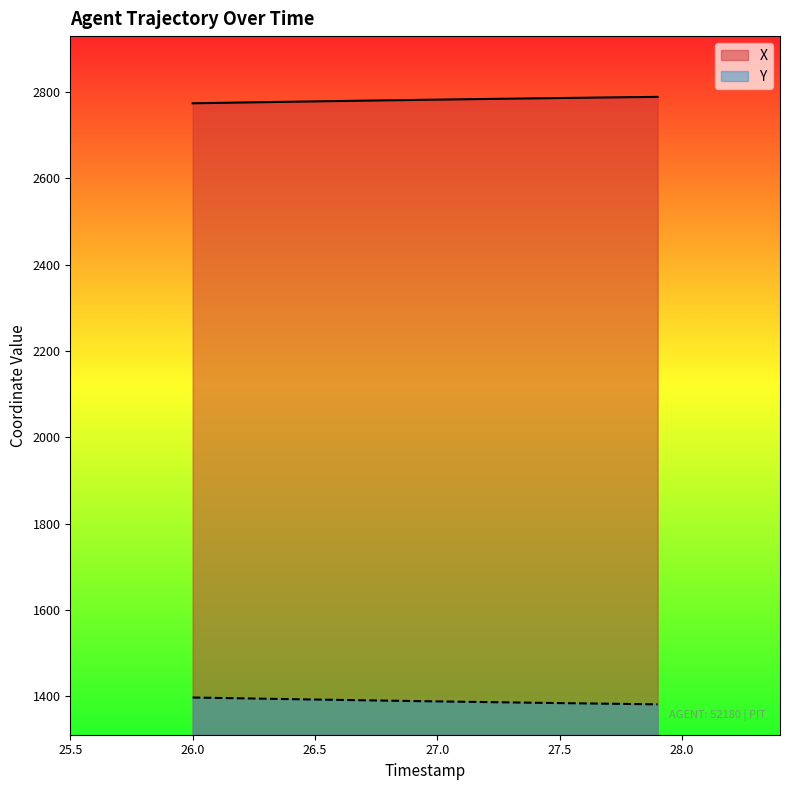

What is the difference between the maximum and minimum values in the Y series?

15.8